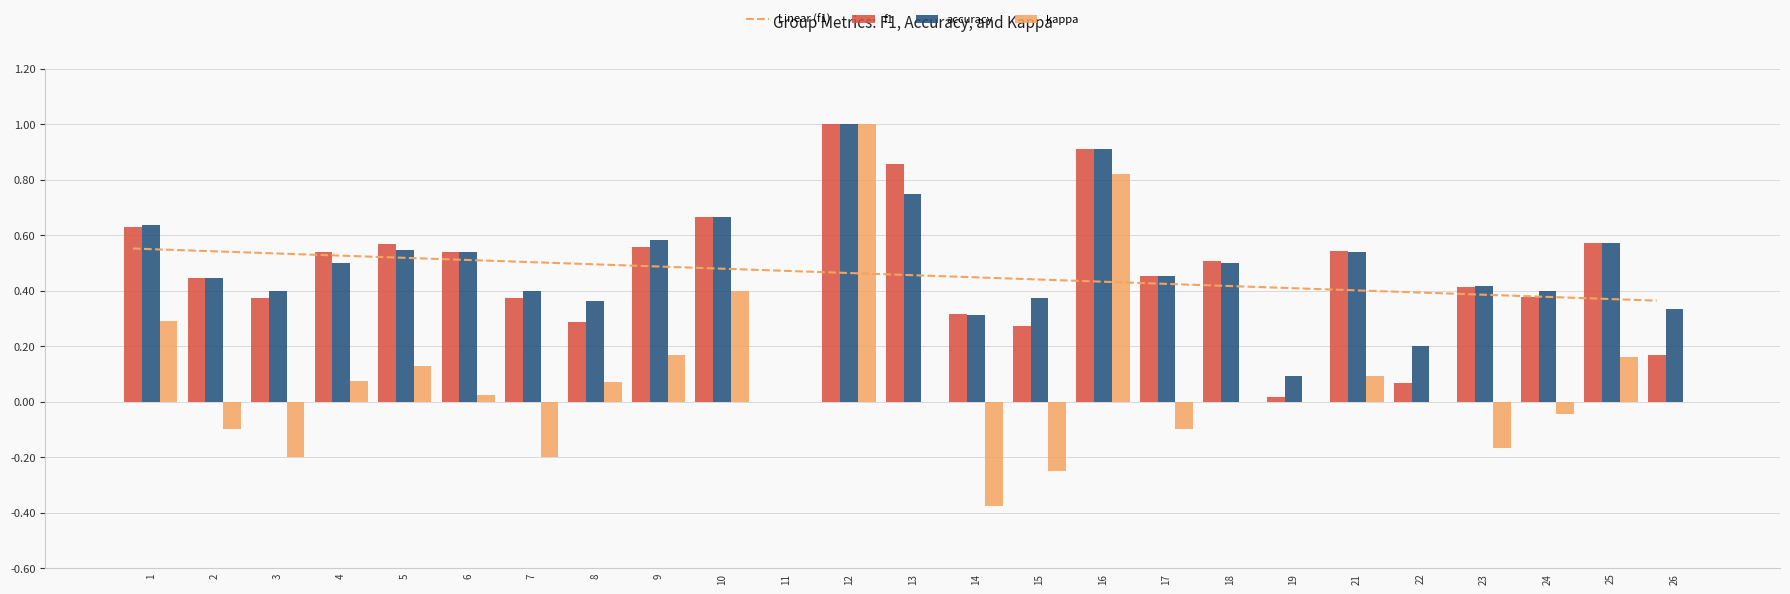

Reading left to right, extract all data points from this chart.

Linear (f1): 1=0.6	2=0.5	3=0.5	4=0.5	5=0.5	6=0.5	7=0.5	8=0.5	9=0.5	10=0.5	11=0.5	12=0.5	13=0.5	14=0.5	15=0.4	16=0.4	17=0.4	18=0.4	19=0.4	21=0.4	22=0.4	23=0.4	24=0.4	25=0.4	26=0.4
f1: 1=0.6	2=0.4	3=0.4	4=0.5	5=0.6	6=0.5	7=0.4	8=0.3	9=0.6	10=0.7	11=0.0	12=1.0	13=0.9	14=0.3	15=0.3	16=0.9	17=0.5	18=0.5	19=0.0	21=0.5	22=0.1	23=0.4	24=0.4	25=0.6	26=0.2
accuracy: 1=0.6	2=0.4	3=0.4	4=0.5	5=0.5	6=0.5	7=0.4	8=0.4	9=0.6	10=0.7	11=0.0	12=1.0	13=0.8	14=0.3	15=0.4	16=0.9	17=0.5	18=0.5	19=0.1	21=0.5	22=0.2	23=0.4	24=0.4	25=0.6	26=0.3
kappa: 1=0.3	2=-0.1	3=-0.2	4=0.1	5=0.1	6=0.0	7=-0.2	8=0.1	9=0.2	10=0.4	11=0.0	12=1.0	13=0.0	14=-0.4	15=-0.2	16=0.8	17=-0.1	18=0.0	19=0.0	21=0.1	22=0.0	23=-0.2	24=-0.0	25=0.2	26=0.0